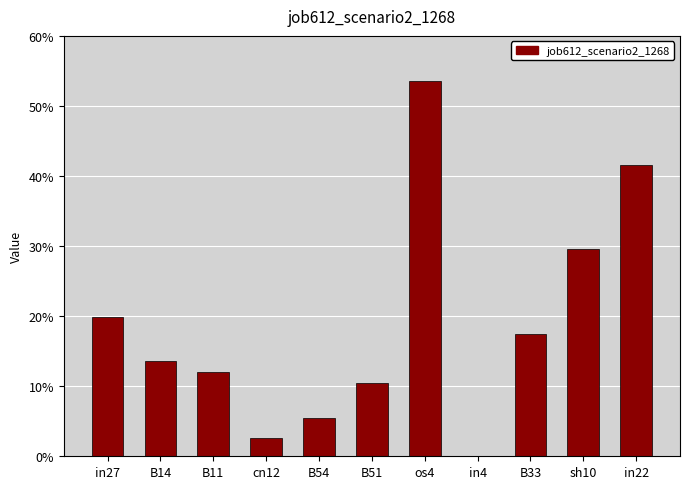

What is the label of the 3rd bar from the left?

B11